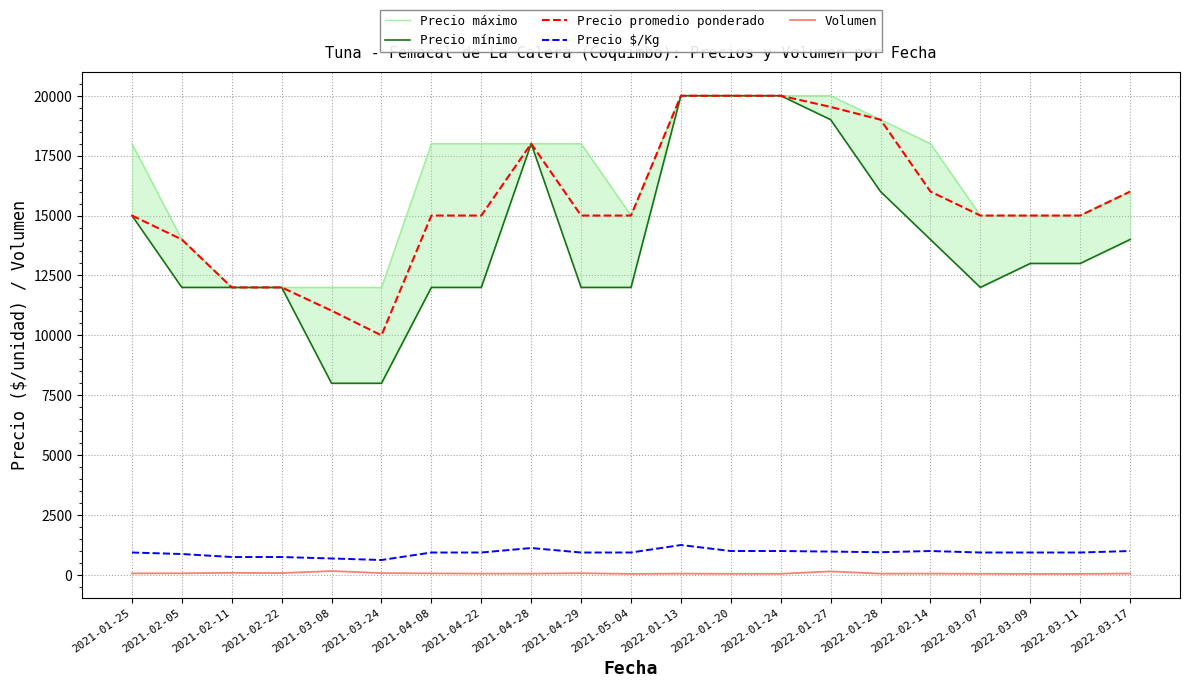

At which label does Precio $/Kg reach its minimum?

2021-03-24